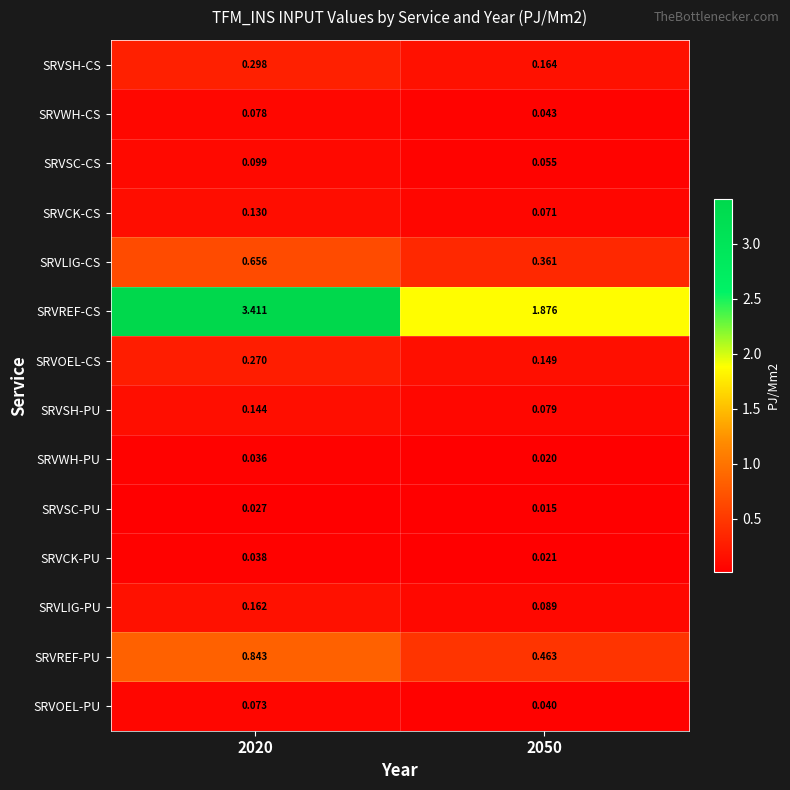

Between 2020 and 2050, which series saw the biggest shift?

SRVREF-CS